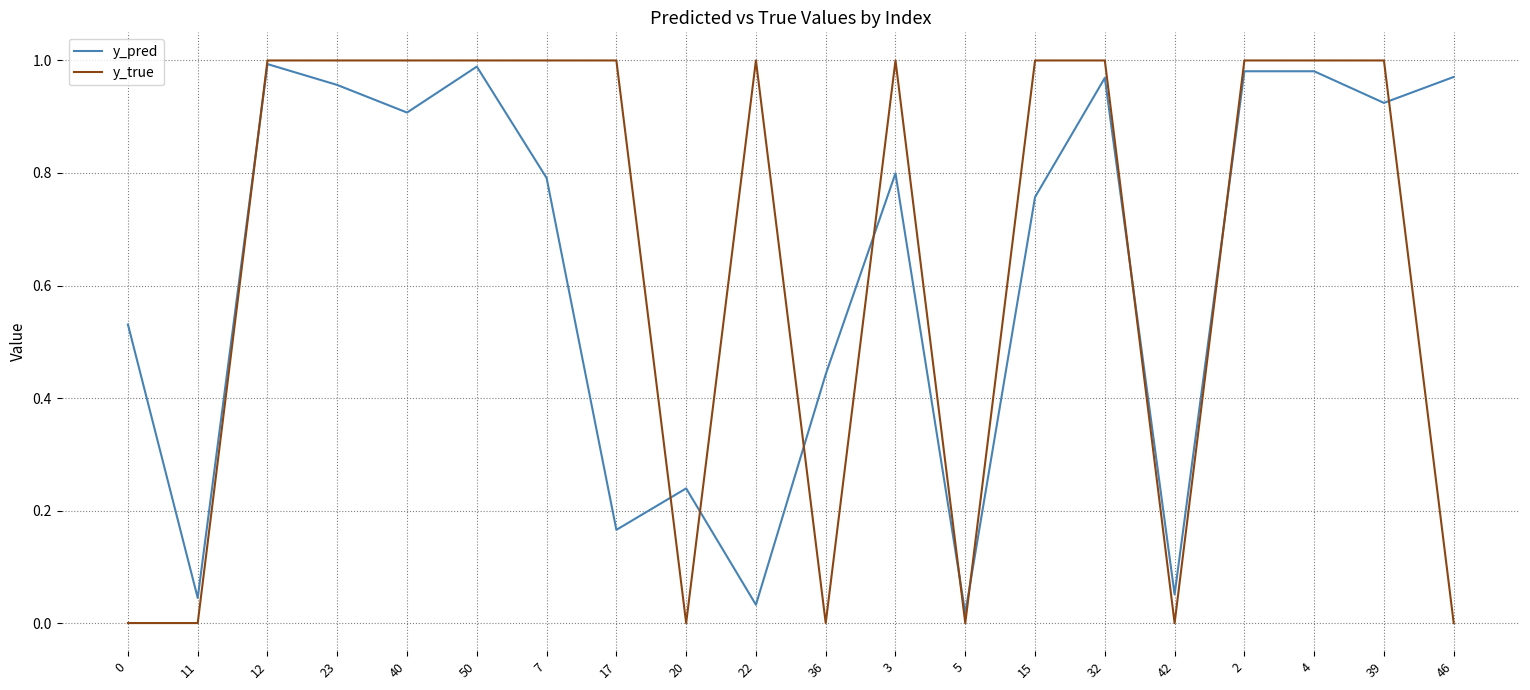

Is the value of y_pred at 40 greater than the value of y_true at 22?

No